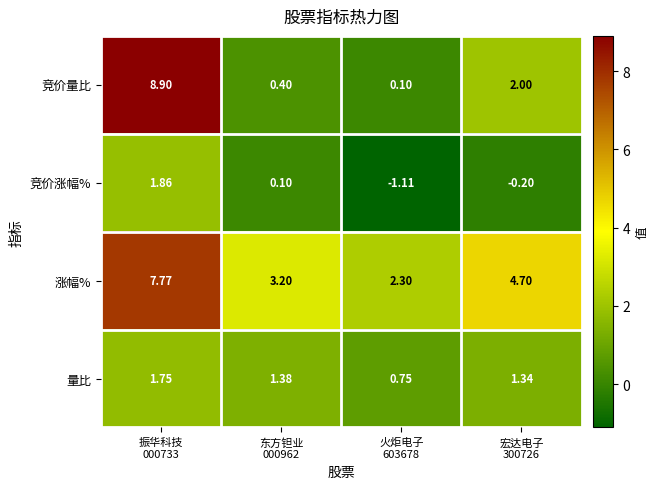

Which series has the largest total across all categories?

涨幅%